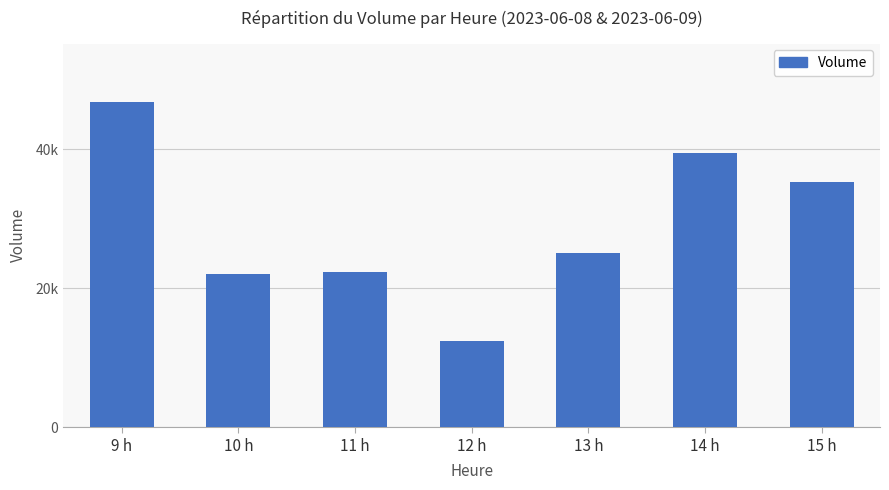

Are the bars horizontal?

No